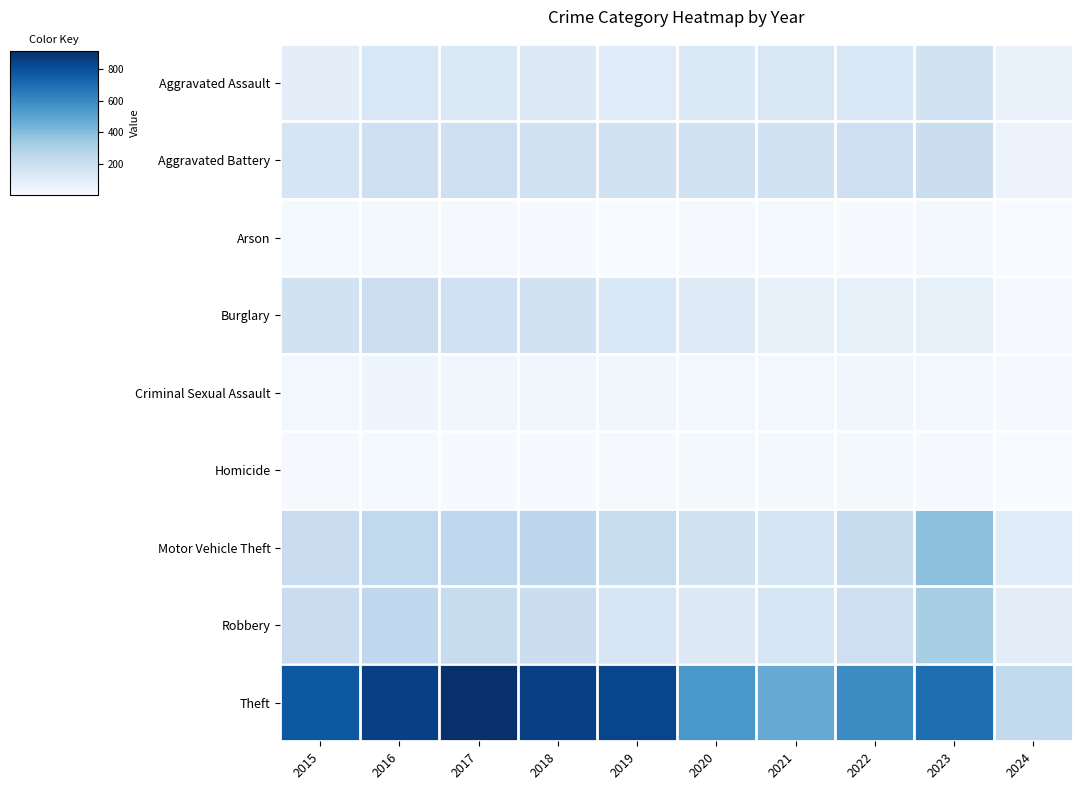

What is the minimum value shown in the chart?

4